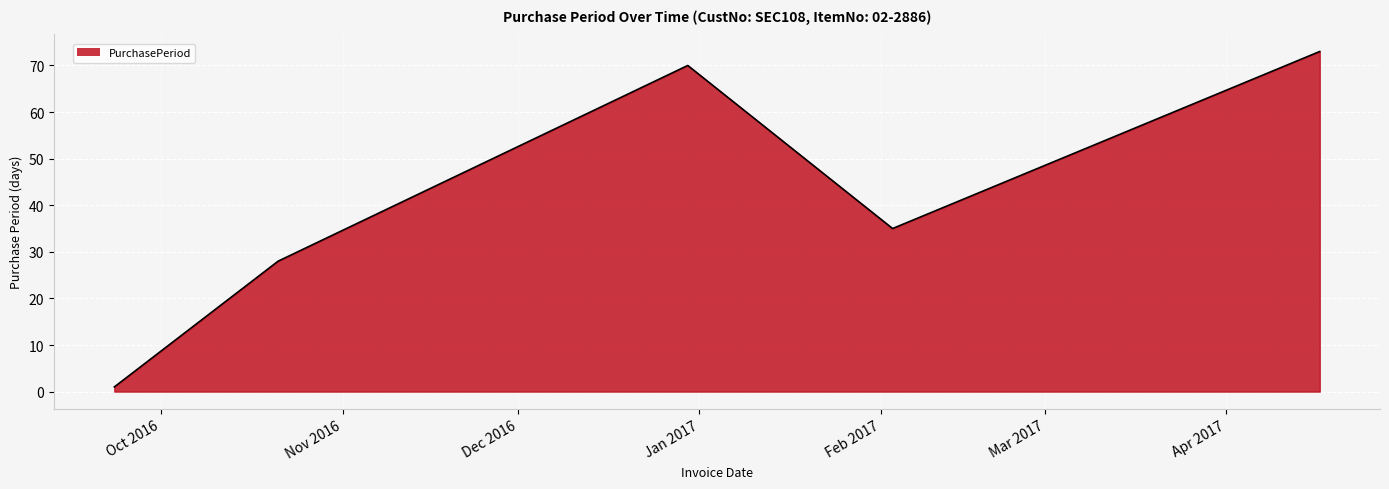

True or false: there are more than 1 points higher than both neighbors.

False